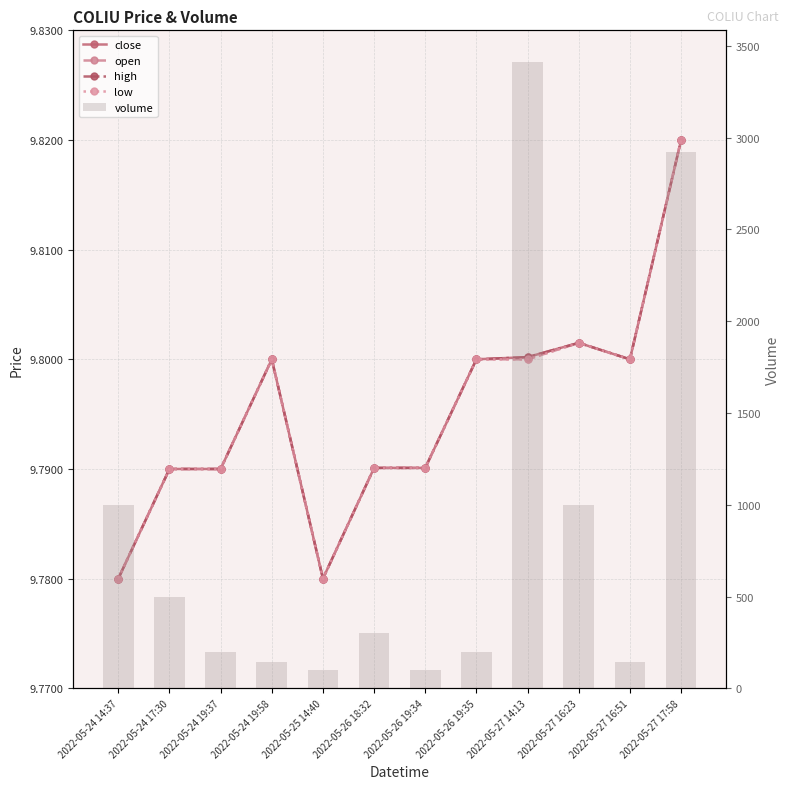

What is the label of the 7th bar from the right?

2022-05-26 18:32